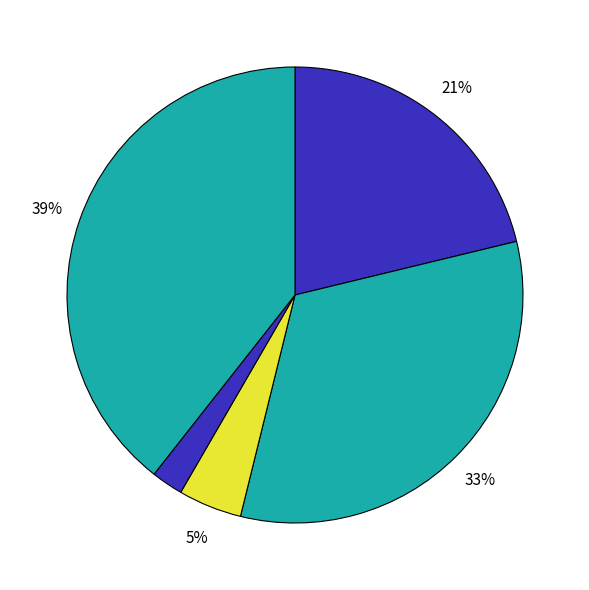

How many slices are in this pie chart?

5